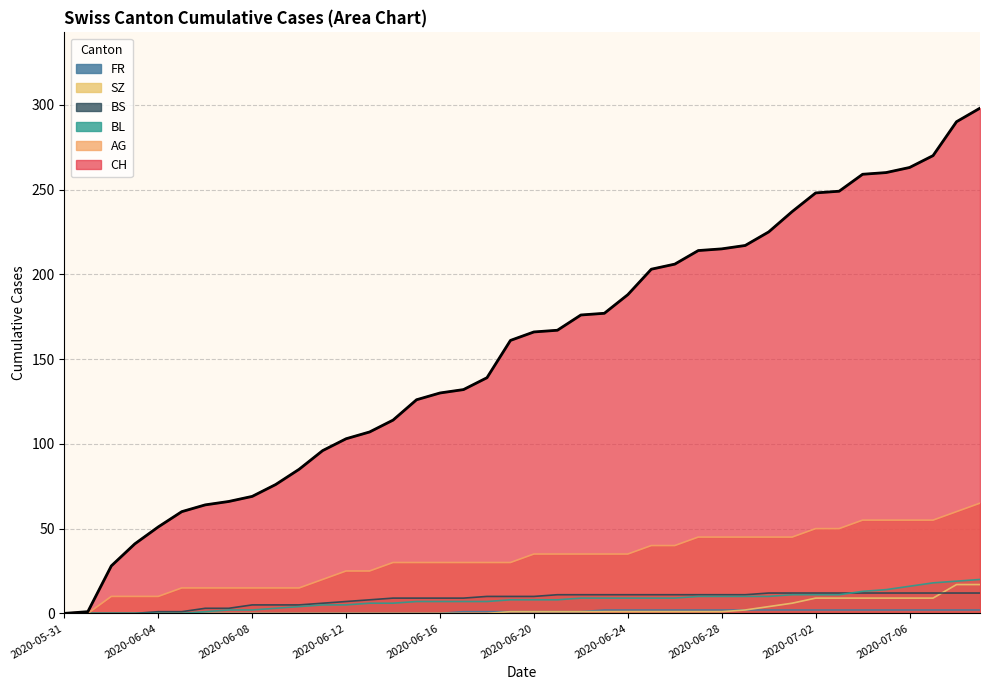

How many values in the FR series exceed 1?

17